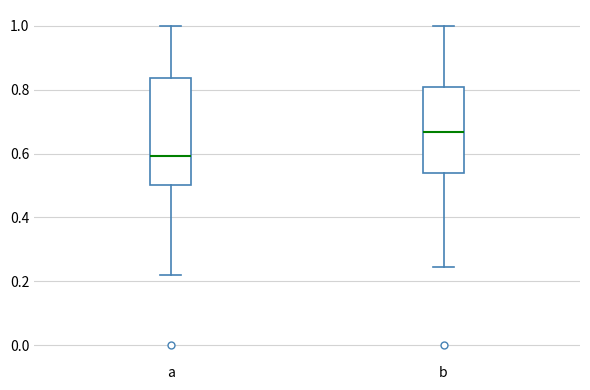

Reading left to right, transcribe this box plot: for each box, give where its median line is, the range the box spans, and where its two whiskers end, as read against the y-axis. The values are not printed on the chart, so give them approximately, as read against the axis.

a: median 0.60, box 0.50 to 0.84, whiskers 0.22 to 1.00
b: median 0.66, box 0.54 to 0.80, whiskers 0.24 to 1.00